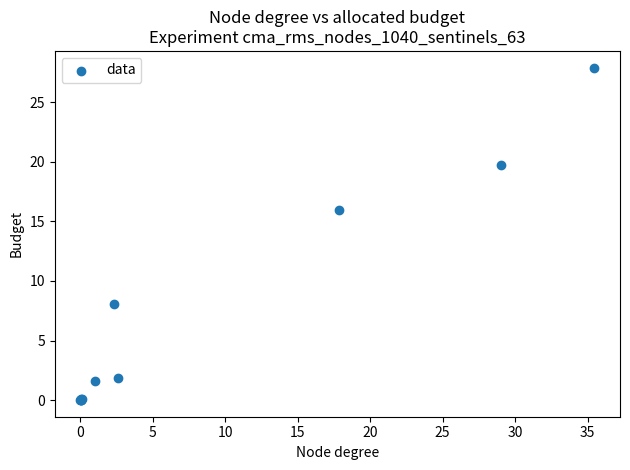

What Y value in the scatter plot is closest to 13?

16.0